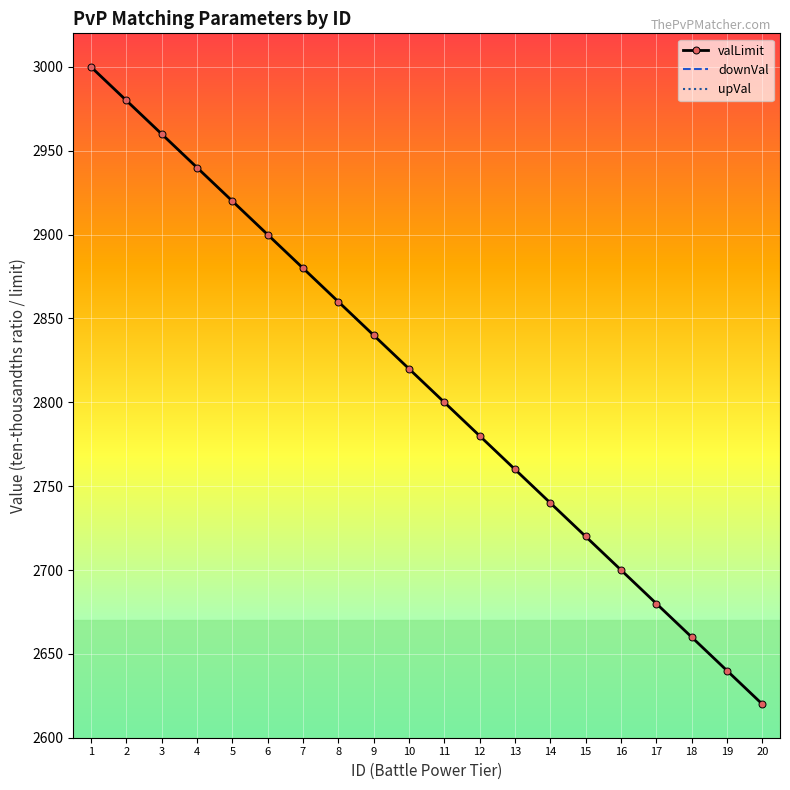

Between 1 and 17, which series saw the biggest shift?

valLimit